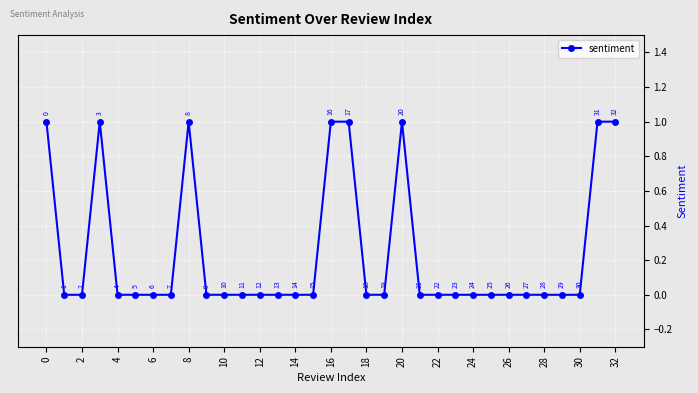

True or false: there are more than 2 points higher than both neighbors.

True